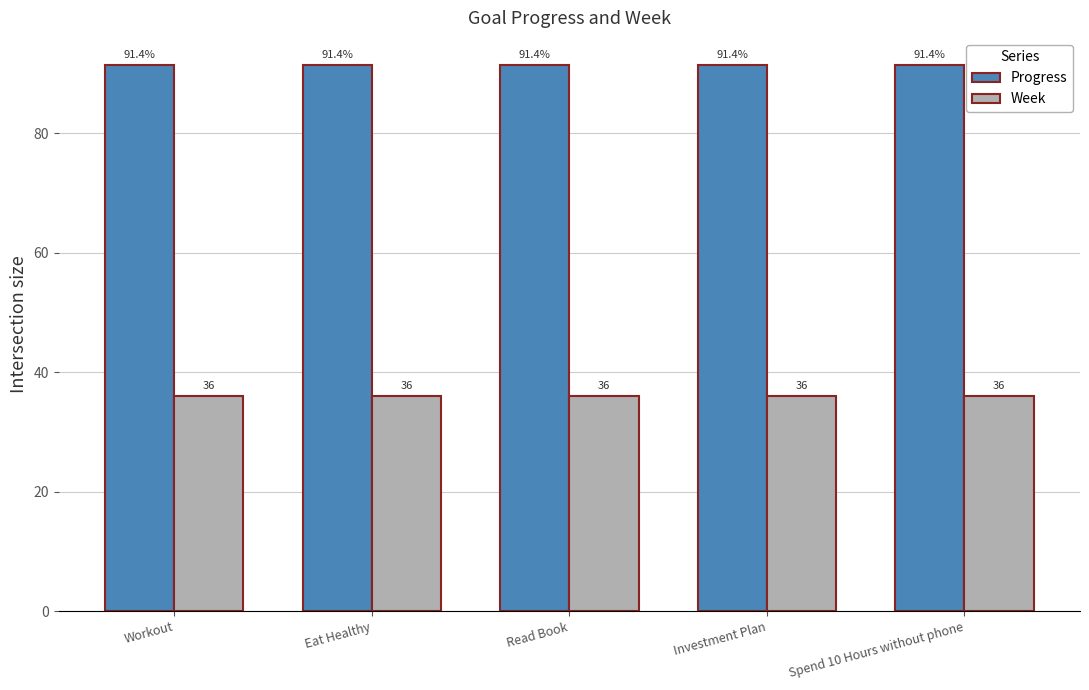

What is the average value of the Progress series?

91.4